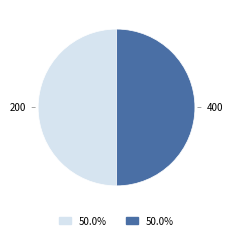

Combined, do 200 and 400 account for over 50%?

Yes